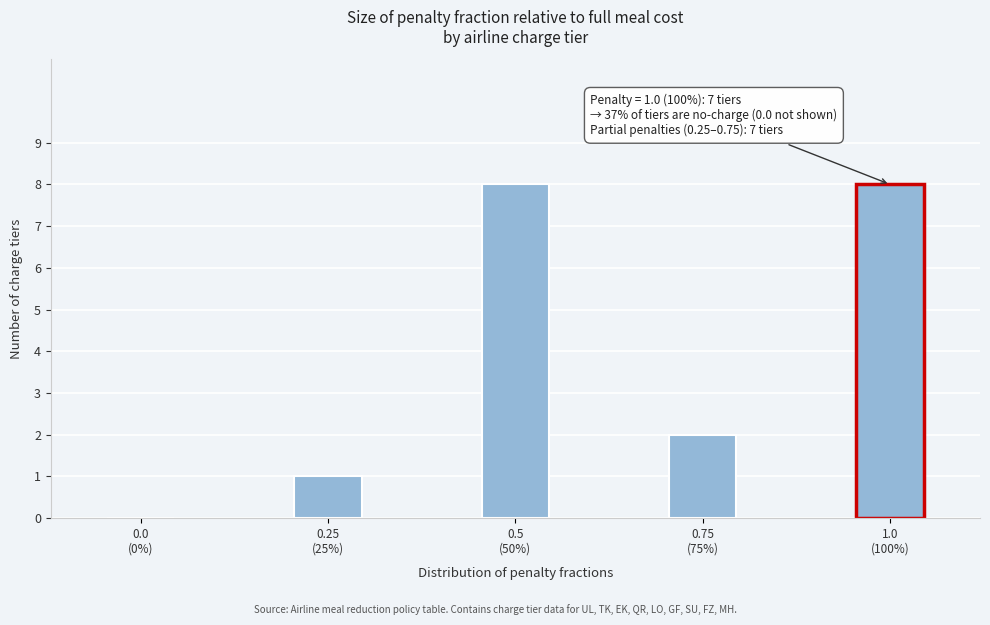

Count the number of categories in the chart.

5